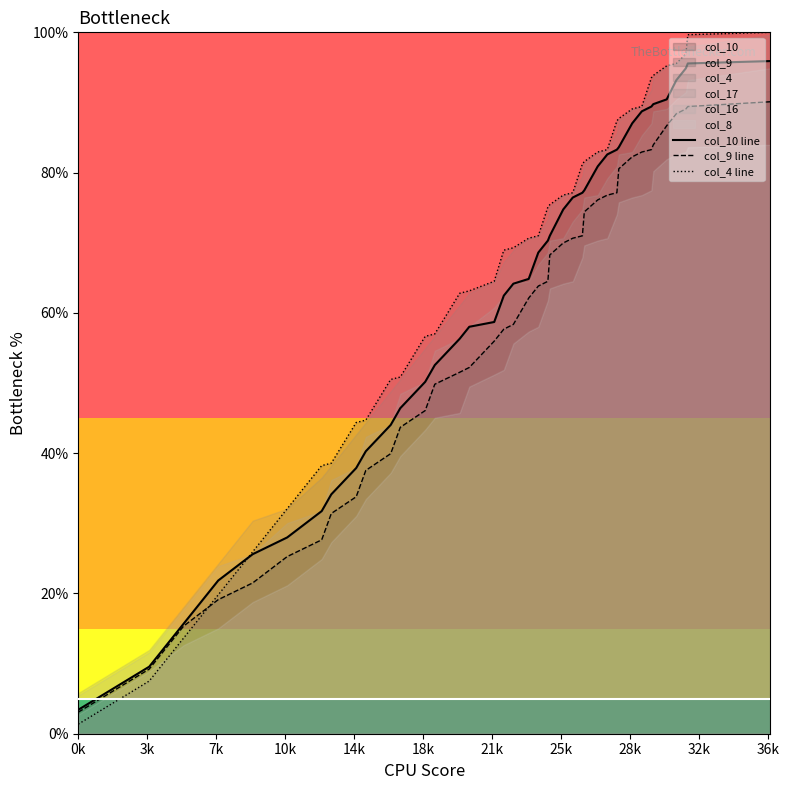

What is the maximum value for col_4 line?

100.0